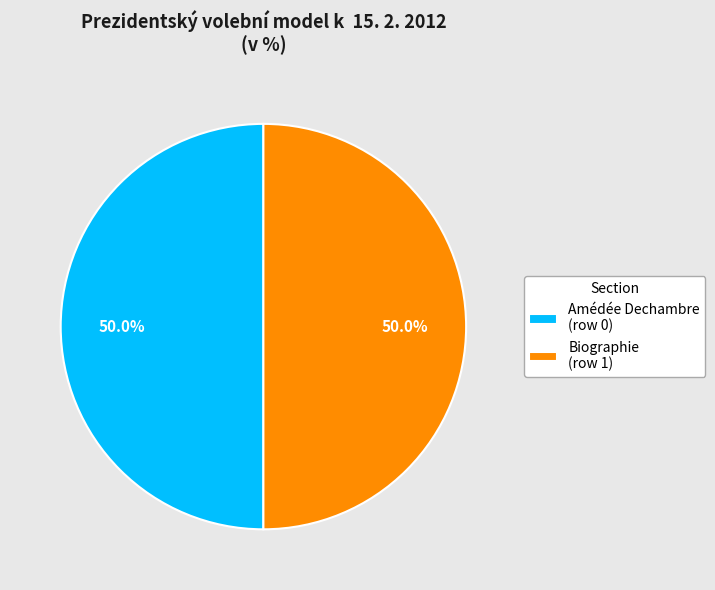

What percentage do Biographie (row 1) and Amédée Dechambre (row 0) together represent?

100.0%